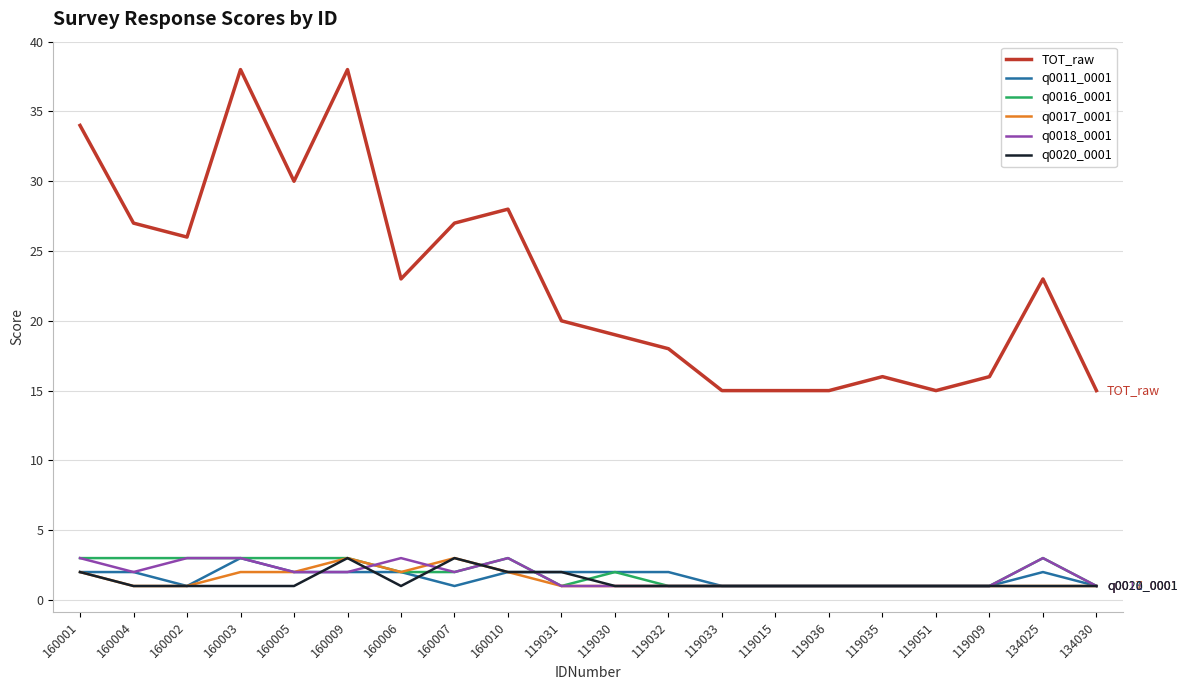

True or false: TOT_raw and q0011_0001 intersect in this chart.

False